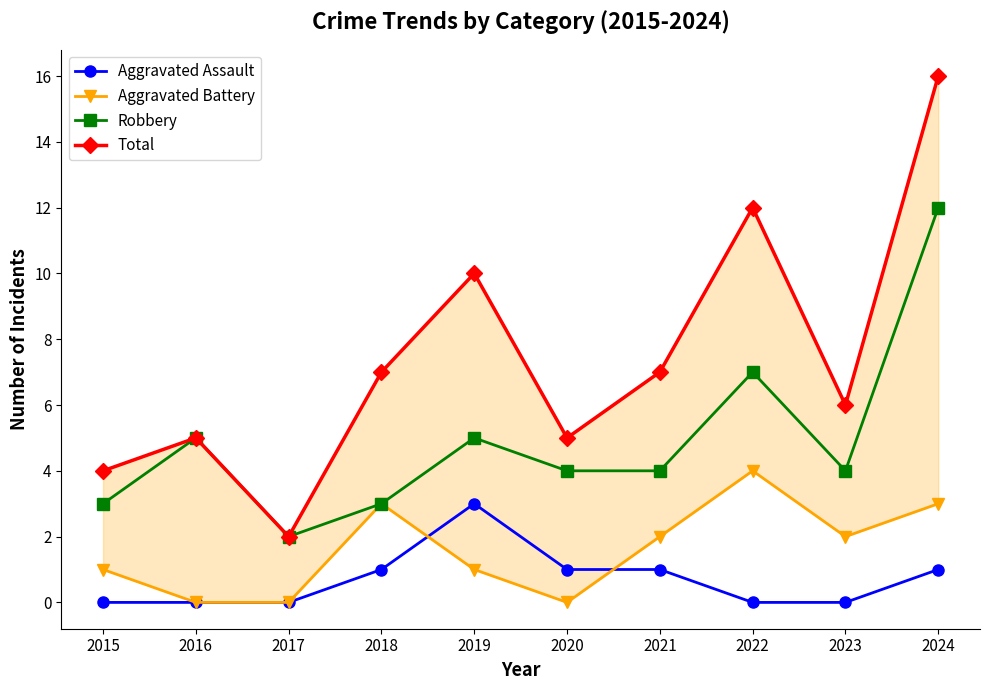

How many Aggravated Battery values are between 0 and 3?

9